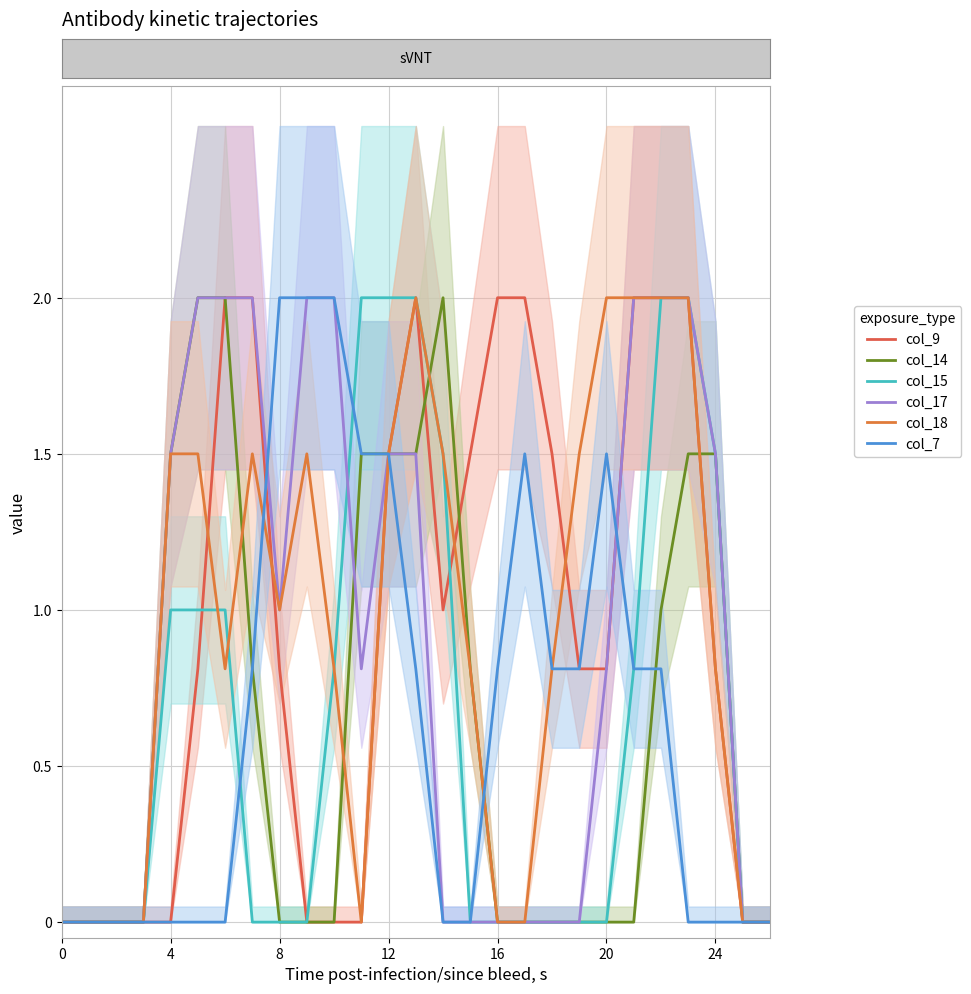

What is the difference between the col_18 values at 12 and 23?

0.5